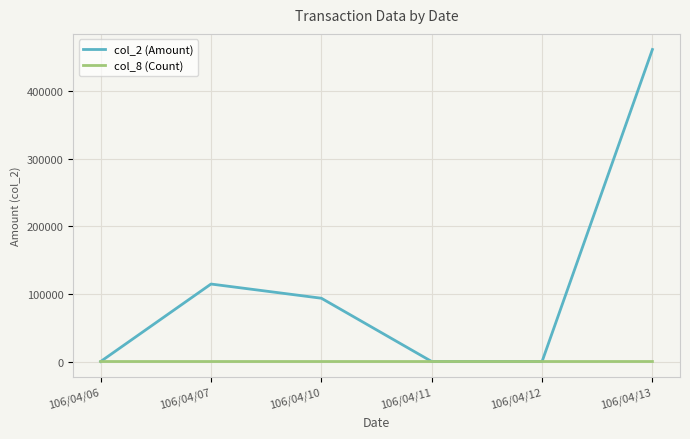

True or false: col_2 (Amount) has more than 1 interior local peaks.

False